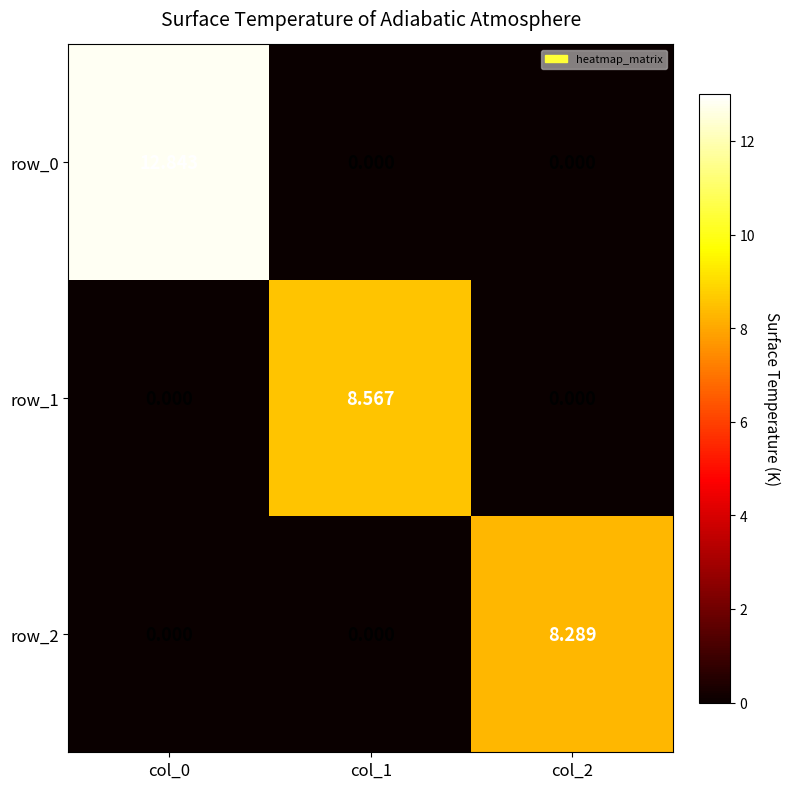

Which series has the largest range (max minus min)?

row_0